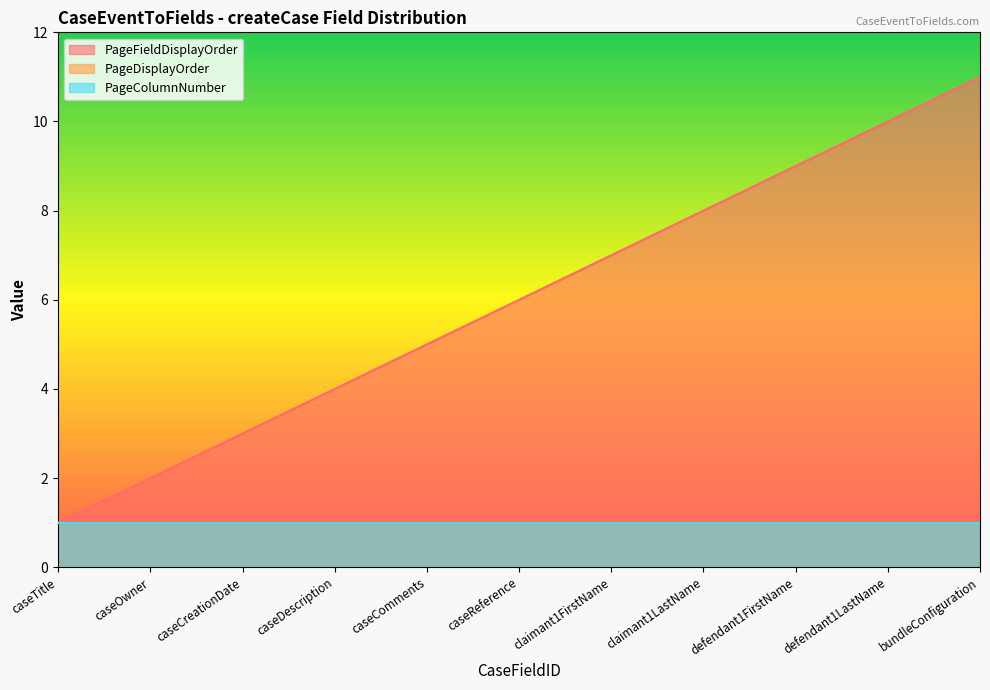

Count the number of data series in this chart.

3